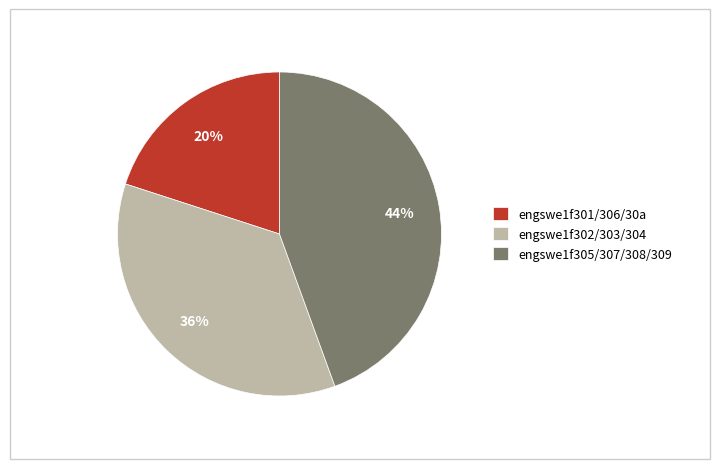

Does any single category account for the majority?

No